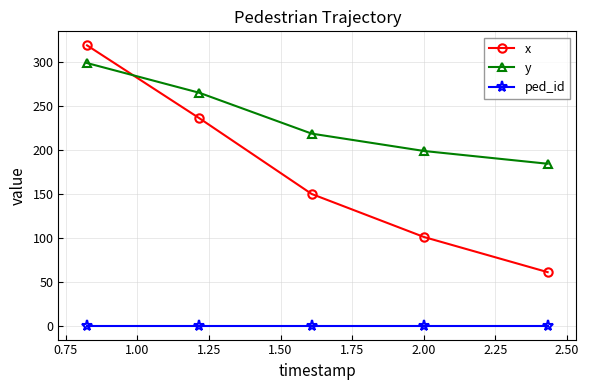

List the series in order of their overall mean, lowest first.

ped_id, x, y